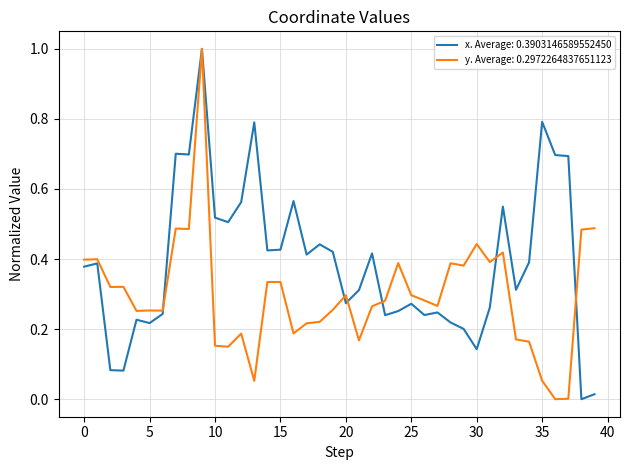

What is the maximum value for x. Average: 0.3903146589552450?

1.0